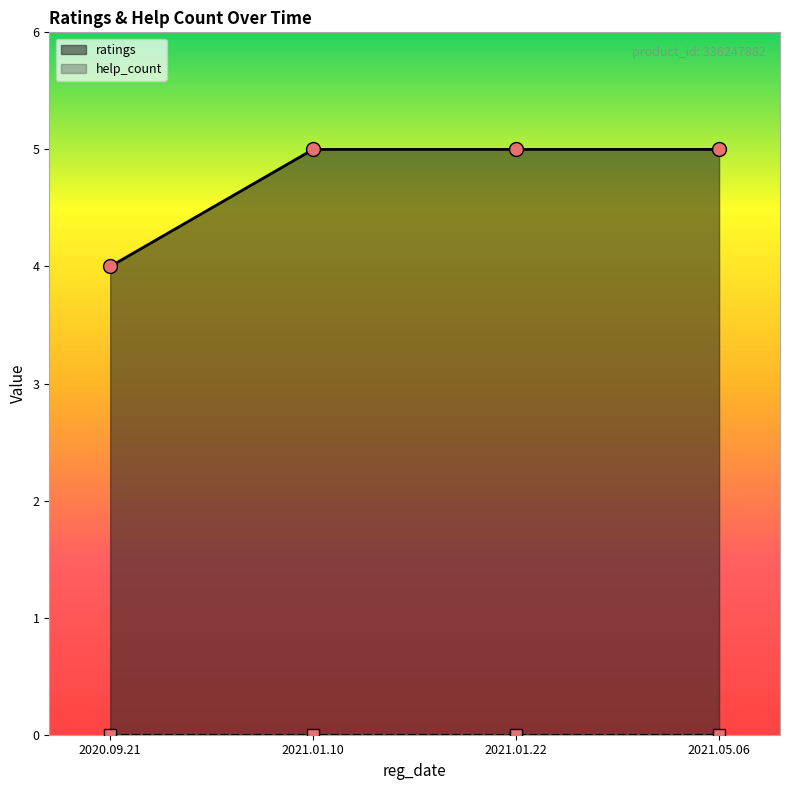

Is it true that the value at 2021.05.06 is 5?

True